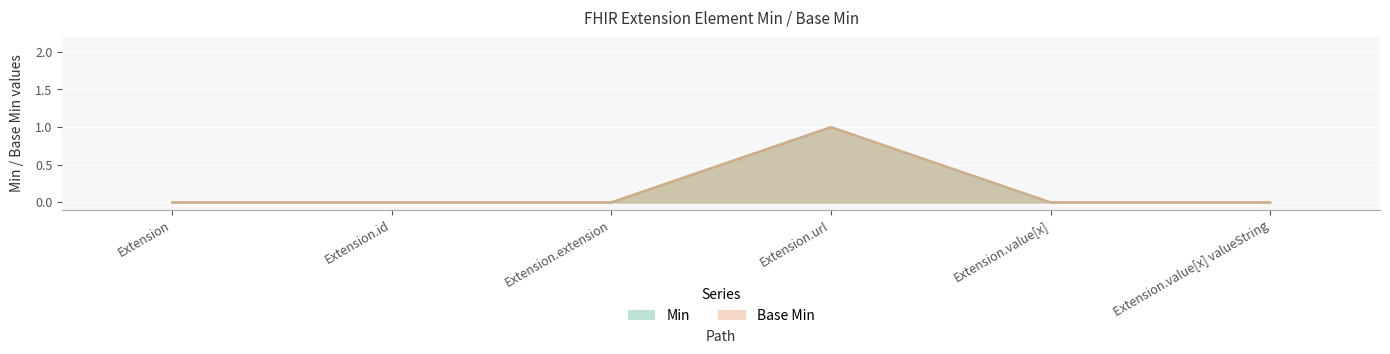

What is the difference between the maximum and minimum values in the Base Min series?

1